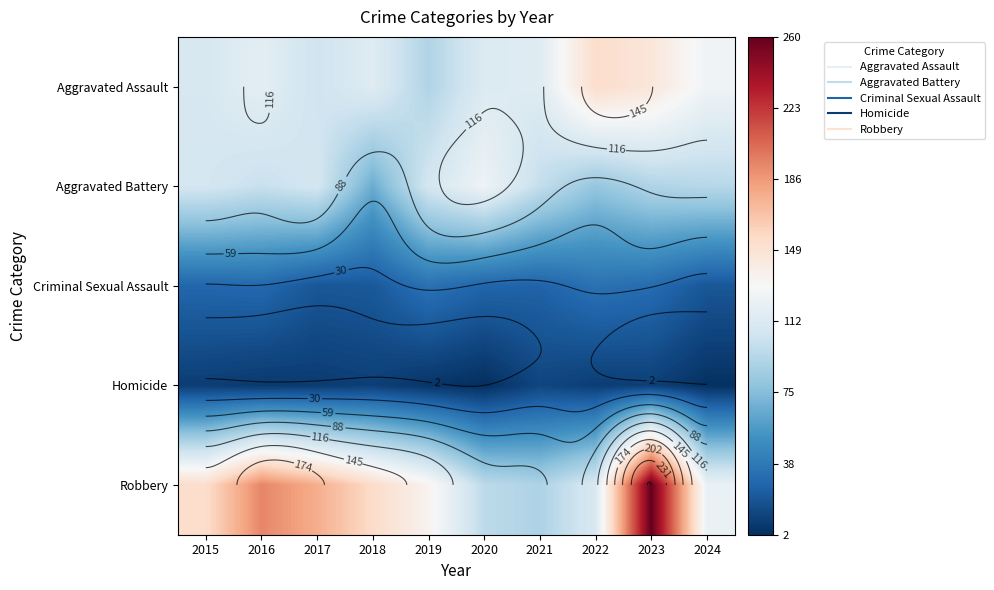

List the labels in order of Criminal Sexual Assault value, largest first.

2019, 2022, 2023, 2016, 2015, 2020, 2021, 2018, 2017, 2024